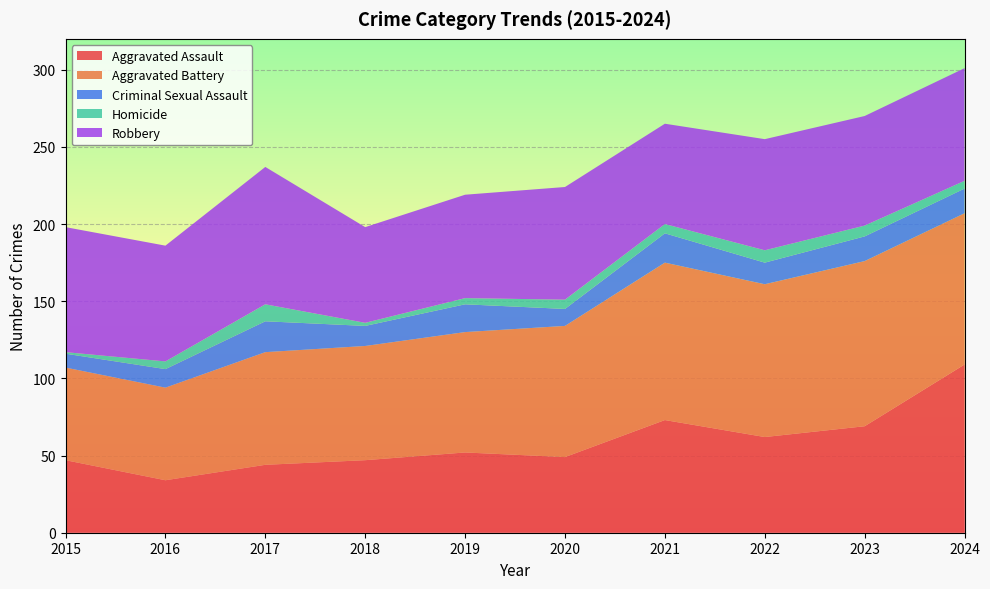

Reading left to right, list all the values displayed in this chart.

Aggravated Assault: 2015=47	2016=34	2017=44	2018=47	2019=52	2020=49	2021=73	2022=62	2023=69	2024=109
Aggravated Battery: 2015=60	2016=60	2017=73	2018=74	2019=78	2020=85	2021=102	2022=99	2023=107	2024=98
Criminal Sexual Assault: 2015=9	2016=12	2017=20	2018=13	2019=18	2020=11	2021=19	2022=14	2023=16	2024=16
Homicide: 2015=1	2016=5	2017=11	2018=2	2019=4	2020=6	2021=6	2022=8	2023=7	2024=5
Robbery: 2015=81	2016=75	2017=89	2018=62	2019=67	2020=73	2021=65	2022=72	2023=71	2024=73